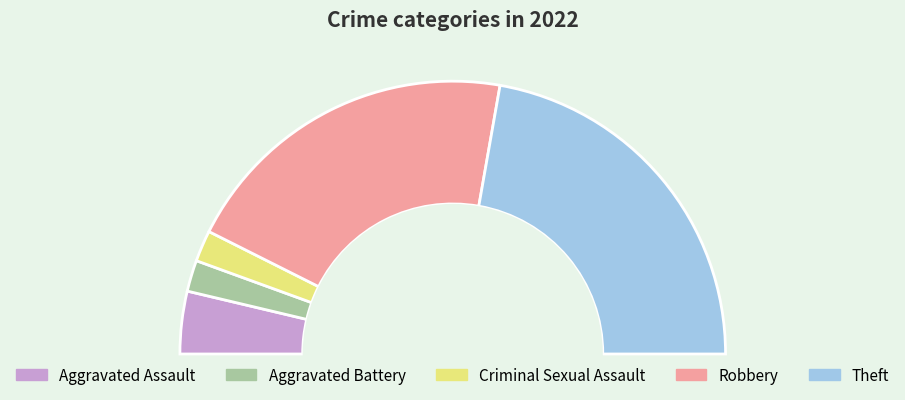

Count the number of slices in the pie.

5